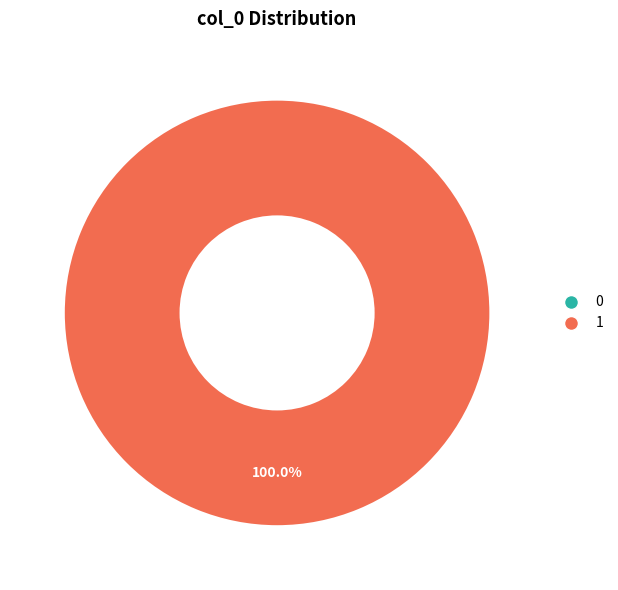

Count the number of slices in the pie.

2